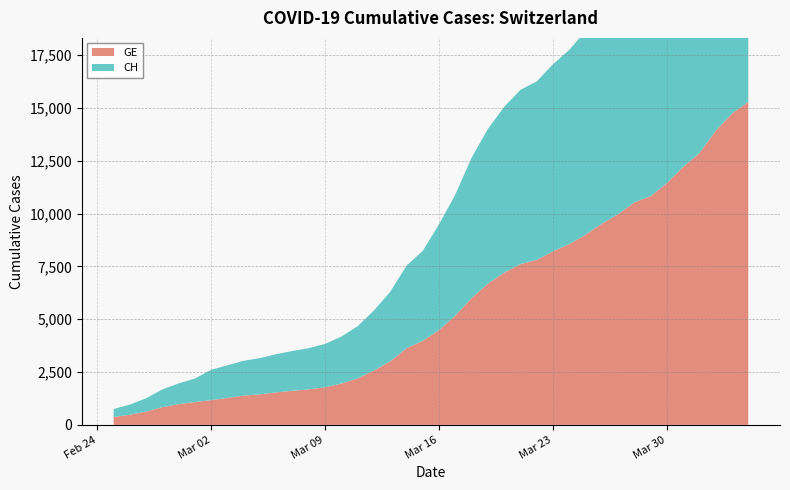

Reading left to right, transcribe all the data shown in this chart.

GE: 375	479	630	840	981	1083	1171	1278	1384	1447	1538	1614	1681	1780	1955	2201	2574	3010	3627	3978	4485	5174	6002	6681	7205	7607	7807	8213	8554	9000	9520	9971	10533	10825	11444	12210	12863	13919	14733	15284
CH: 375	479	630	840	981	1113	1436	1544	1652	1715	1809	1885	1952	2051	2226	2472	2845	3291	3908	4259	5012	5731	6644	7323	7847	8249	8449	8855	9196	9642	10162	10613	11175	11467	12086	12852	13505	14561	15375	15926